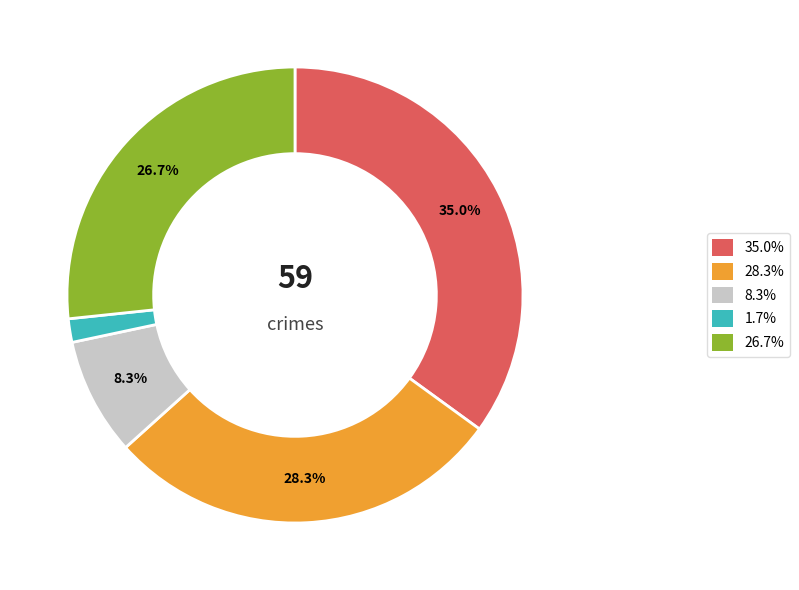

What percentage do 35.0% and 8.3% together represent?

43.3%